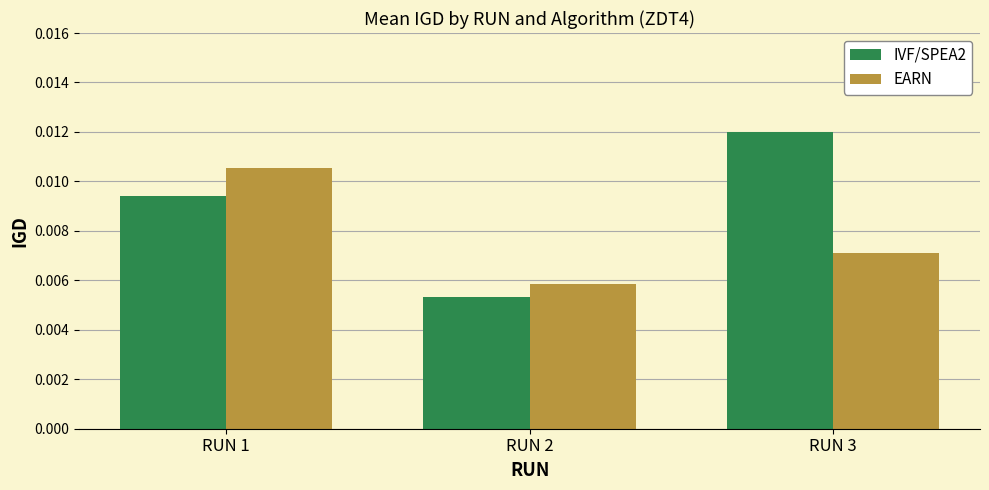

List the labels in order of IVF/SPEA2 value, largest first.

RUN 3, RUN 1, RUN 2